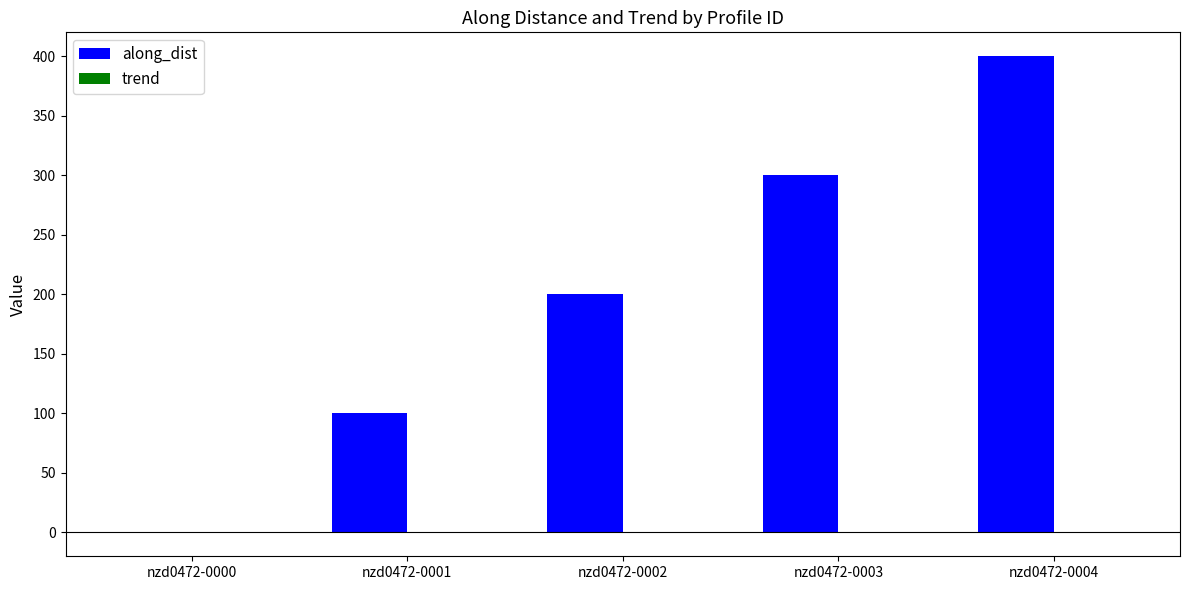

Which series has the largest total across all categories?

along_dist